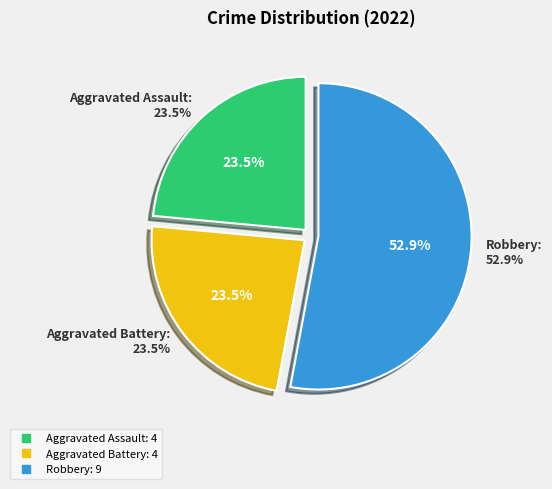

Which has a higher value, Aggravated Battery or Aggravated Assault?

Aggravated Battery